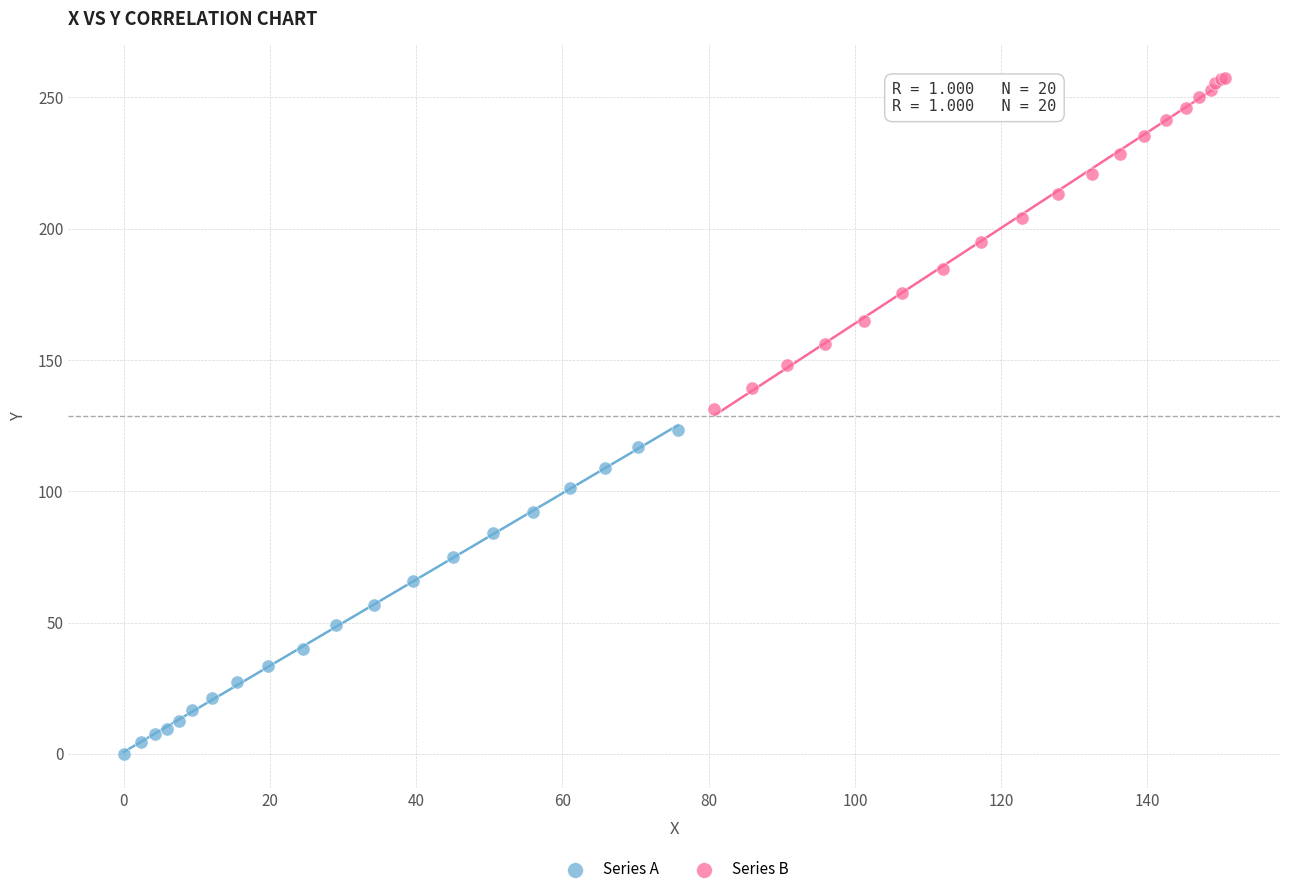

Which series reaches the maximum Y coordinate?

Series B